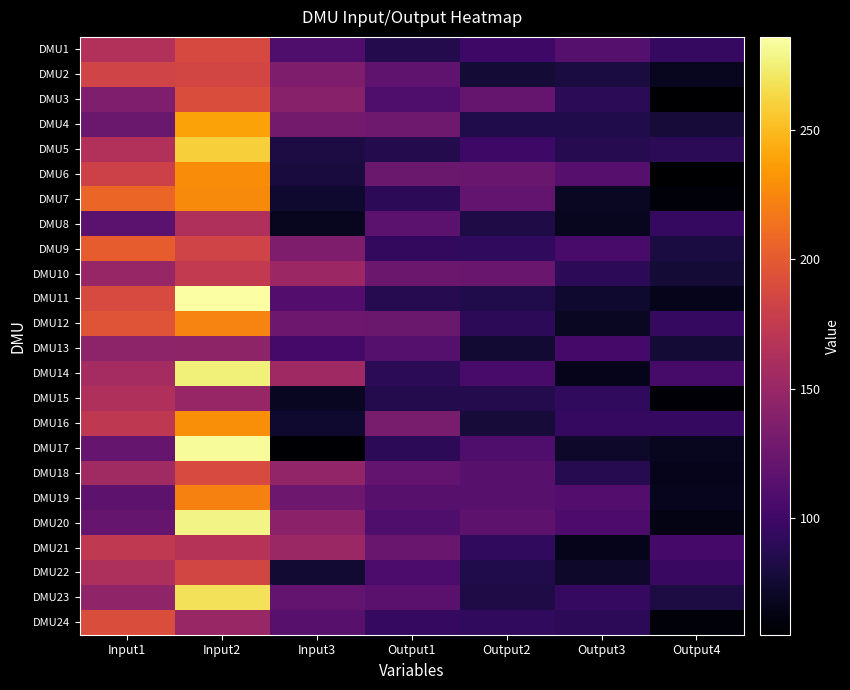

How many series are shown in this chart?

24